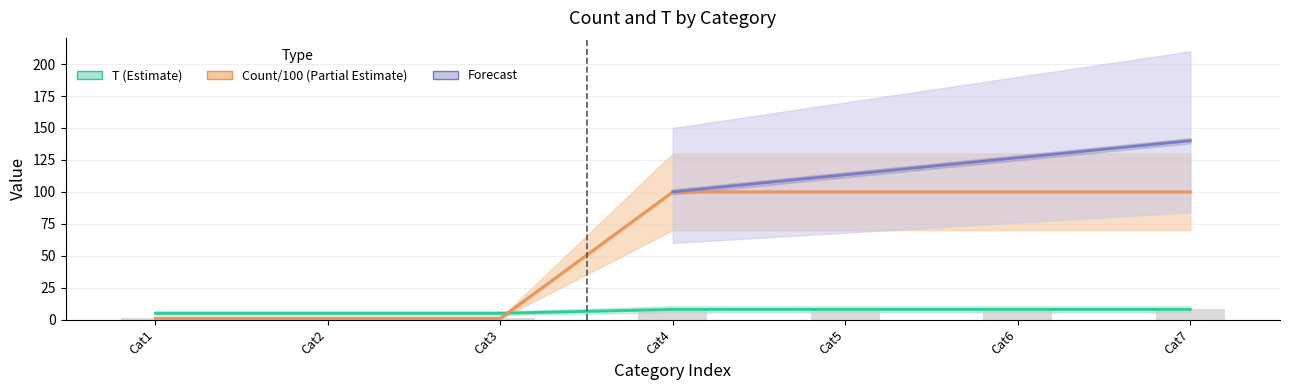

Which series has the largest range (max minus min)?

Count